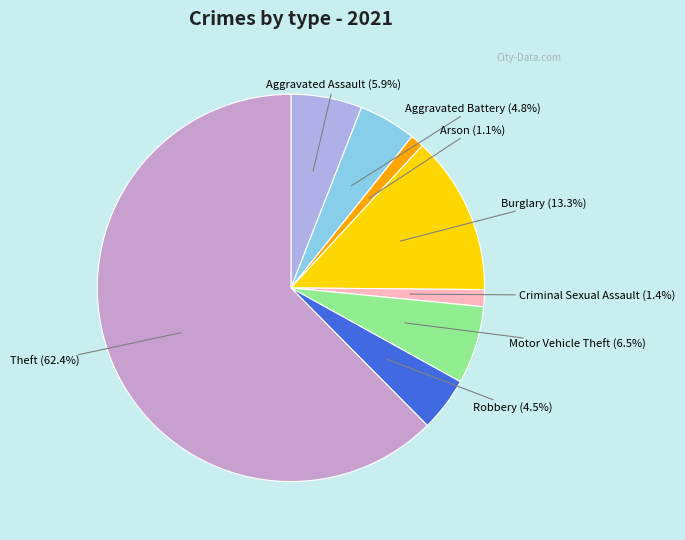

Which slice is the largest?

Theft